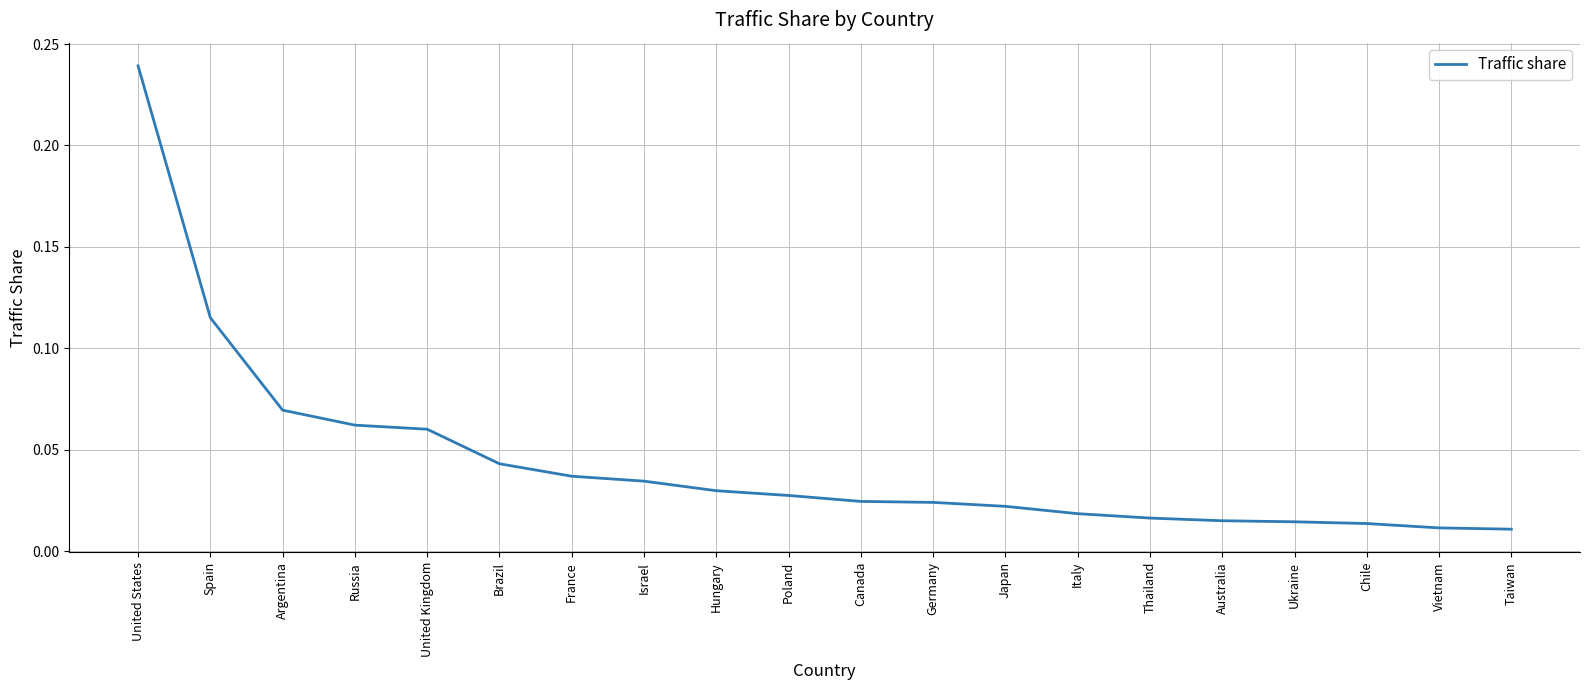

What position from the left is Argentina?

3